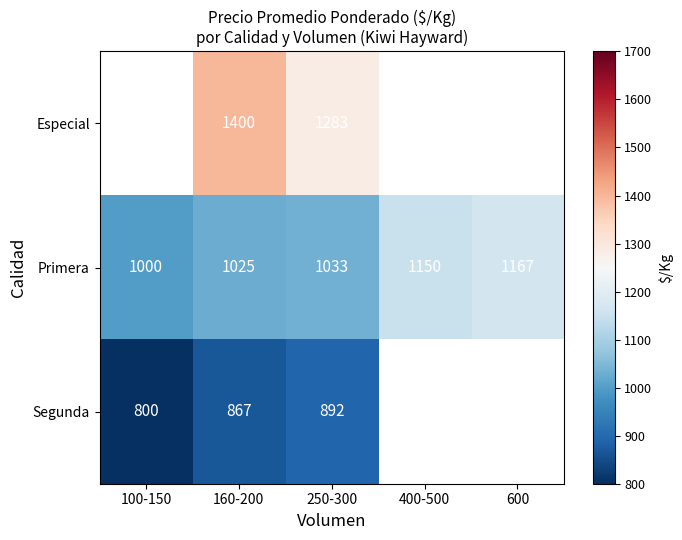

Which category has the lowest value in the Primera series?

100-150